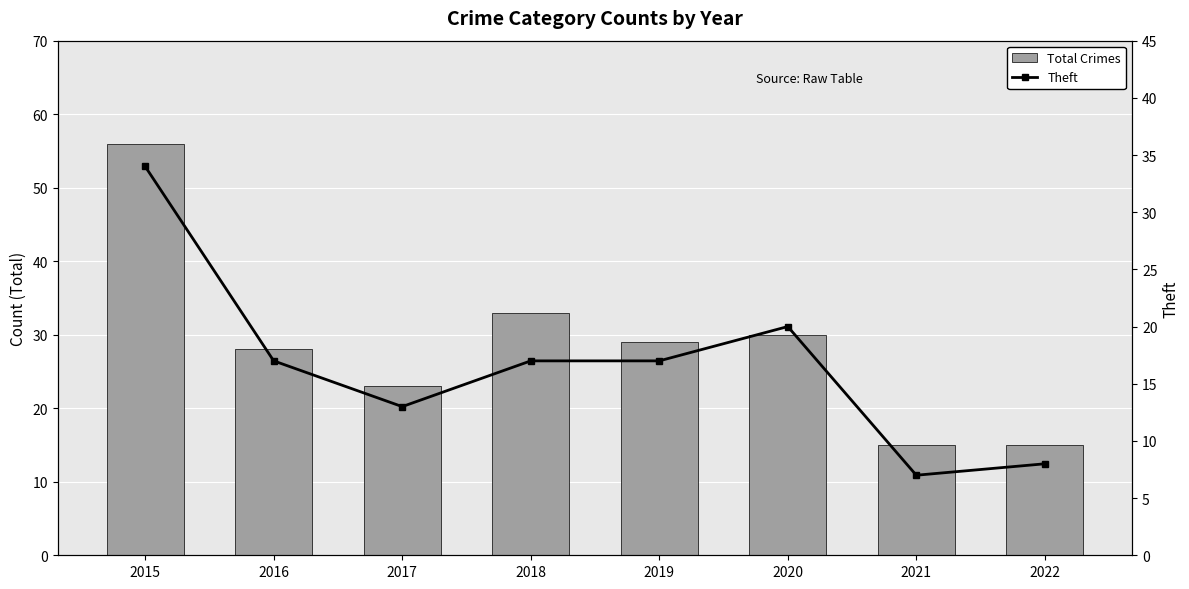

Which series has the largest range (max minus min)?

Total Crimes